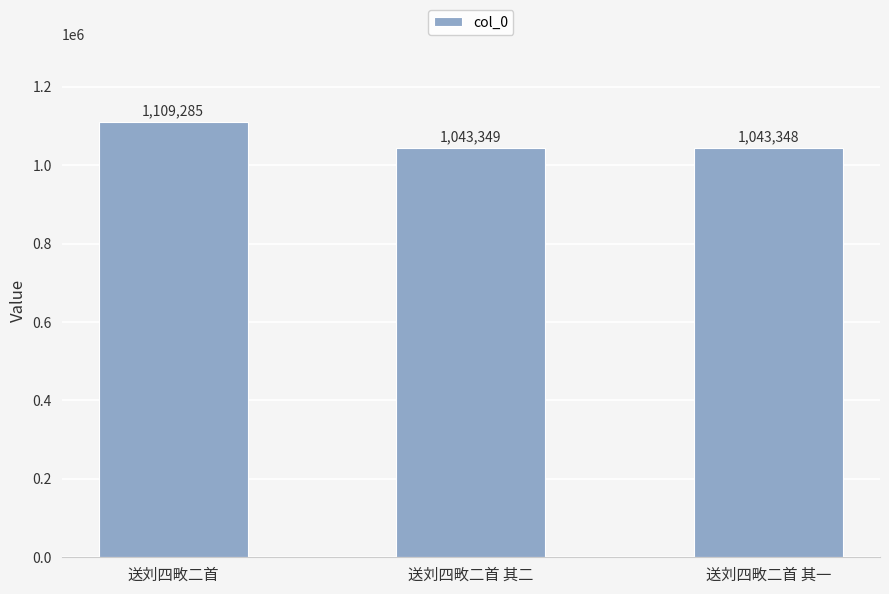

Reading left to right, list all the values displayed in this chart.

1109285	1043349	1043348